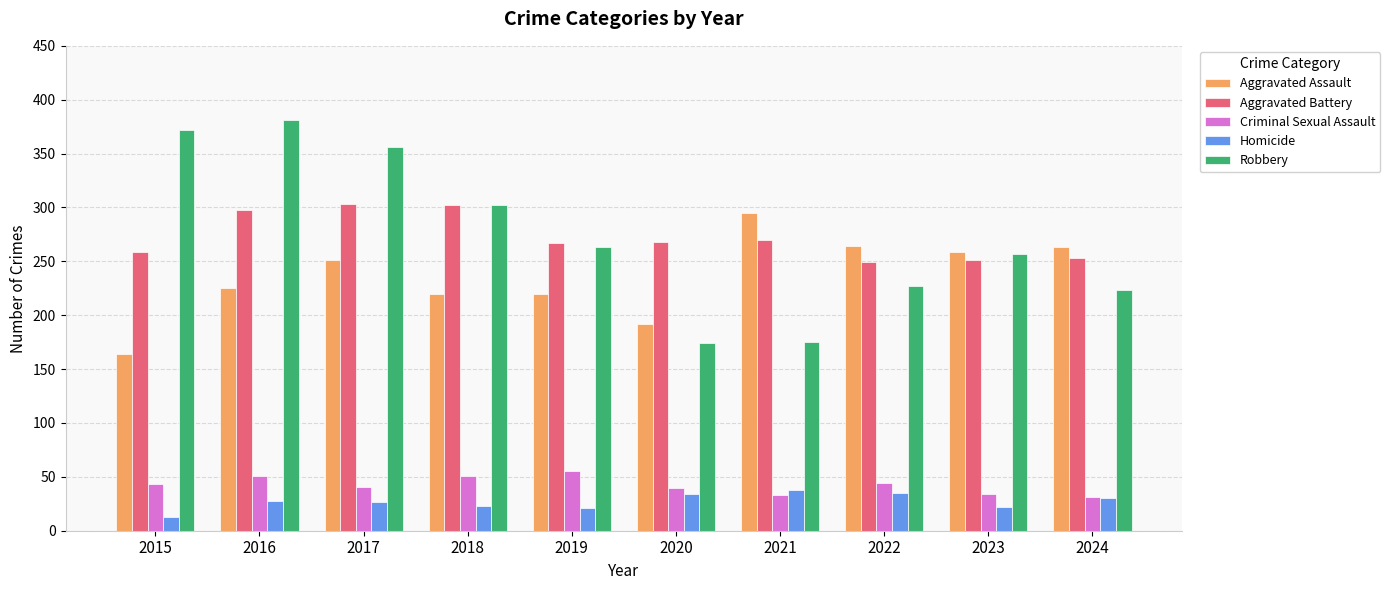

Which series changed the most between 2017 and 2019?

Robbery